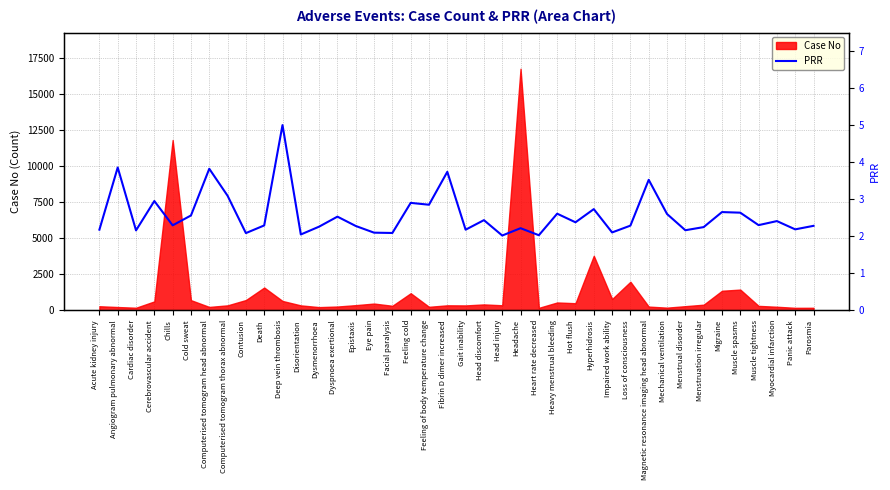

At which label is the value closest to 3?

Cerebrovascular accident